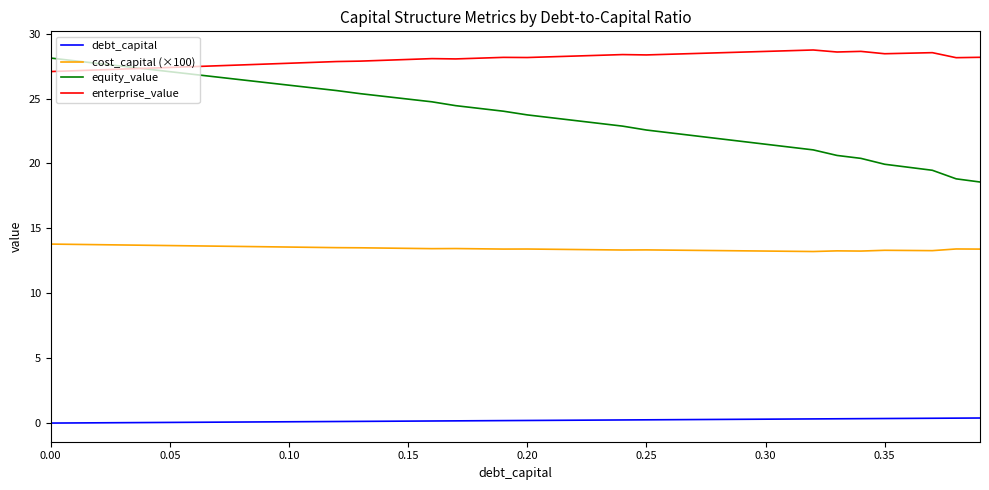

Which series has the largest range (max minus min)?

equity_value